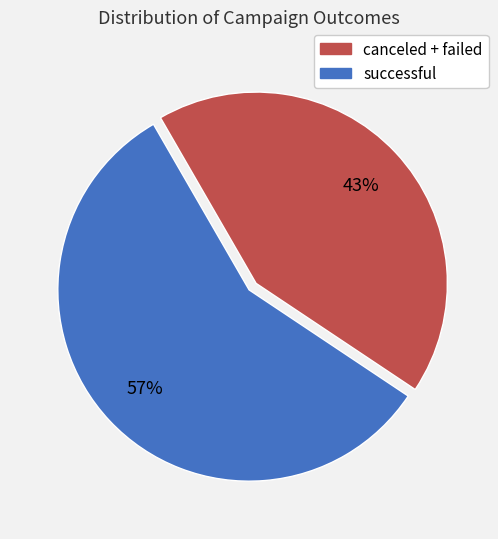

How many segments does this pie chart have?

2